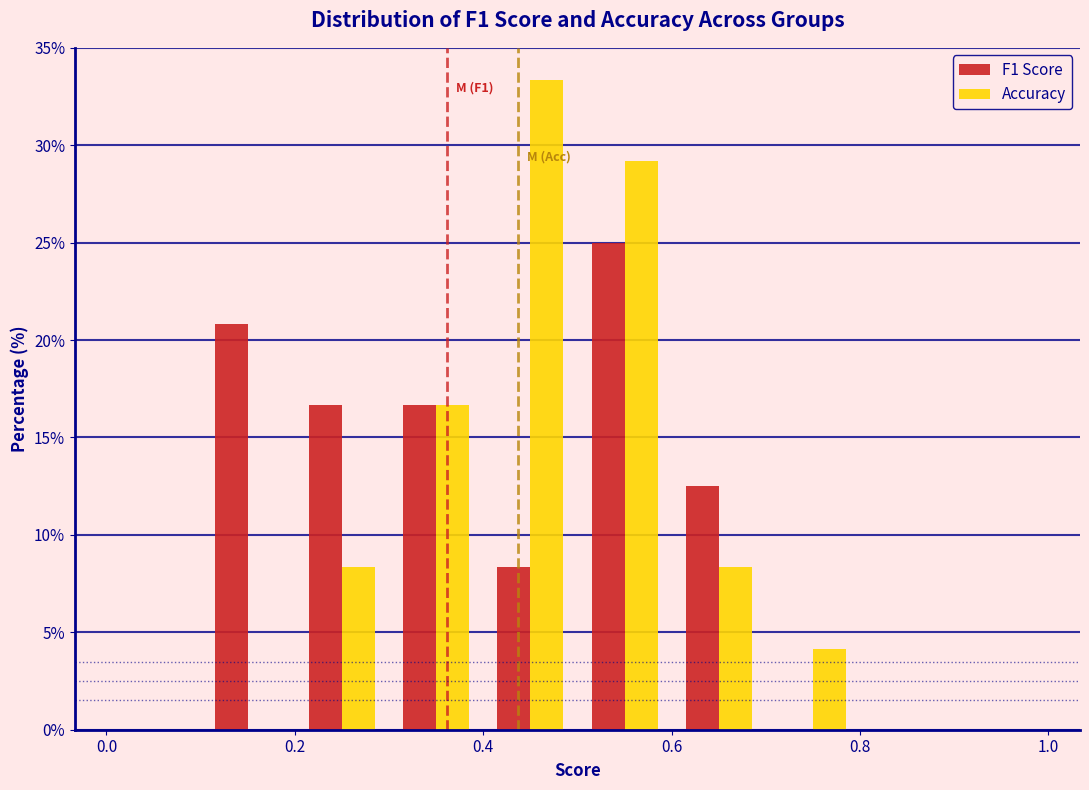

In the Accuracy series, which range on the x-axis has the tallest bar?

0.4 to 0.5